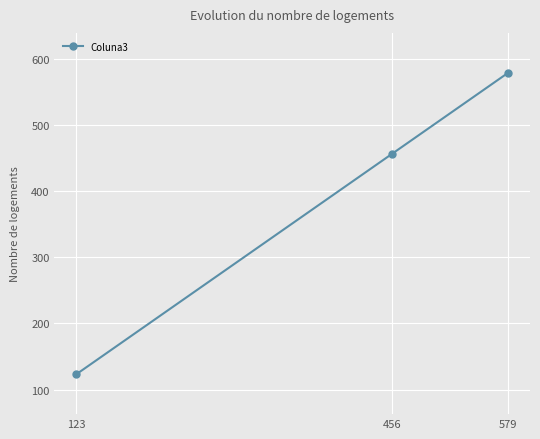

How many lines are shown in the chart?

1